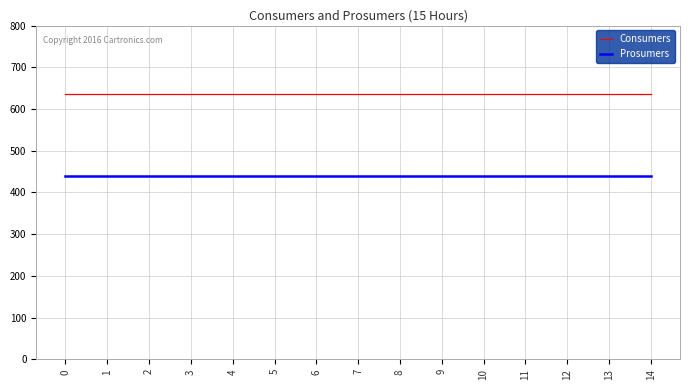

What is the difference between the highest and lowest values at 8?

195